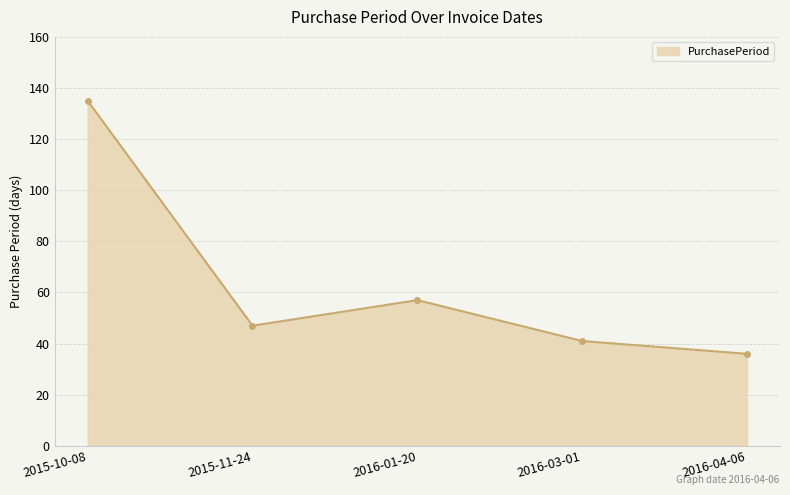

What is the label of the 5th point from the left?

2016-04-06